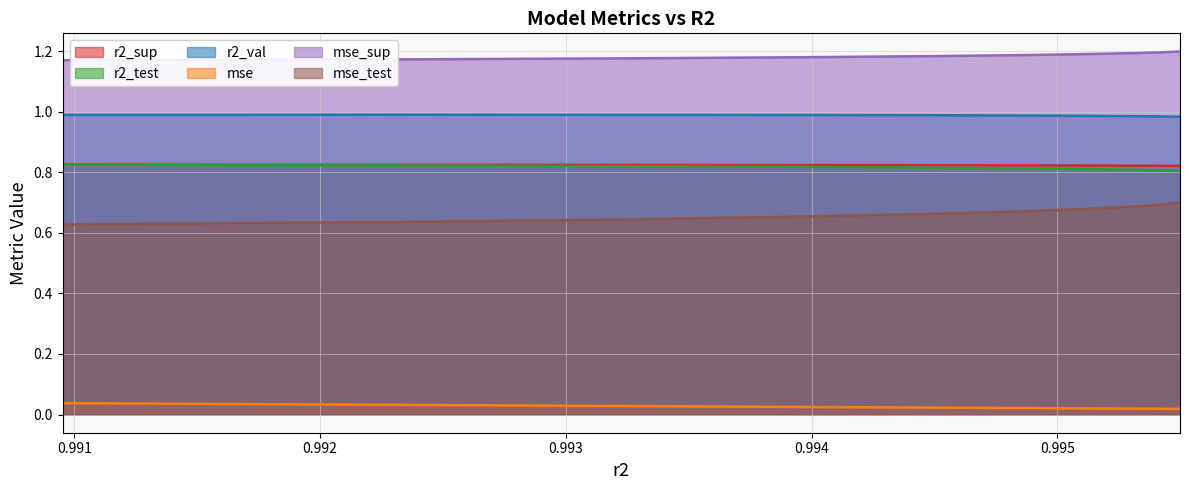

True or false: r2_sup and r2_val cross at least once.

False